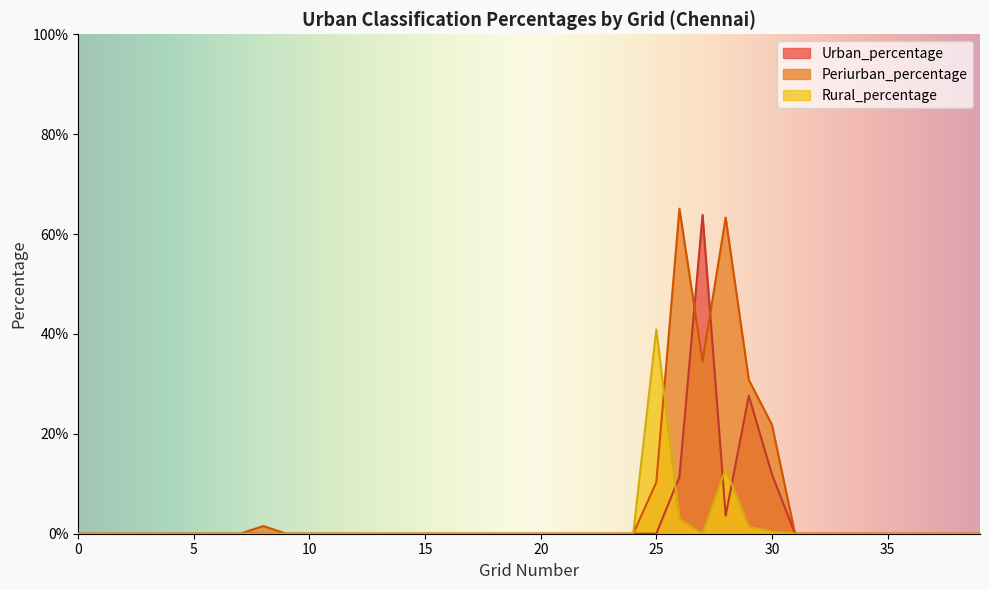

True or false: Urban_percentage has a value of 0.0 at 24.

True